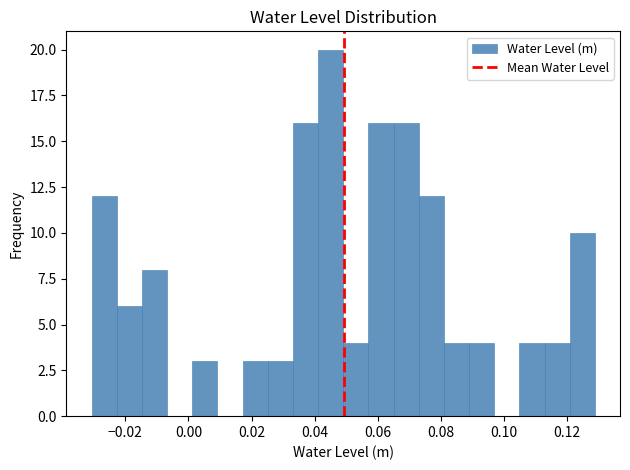

Read against the x-axis, roughly where is the centre of the tallest bar?

0.046